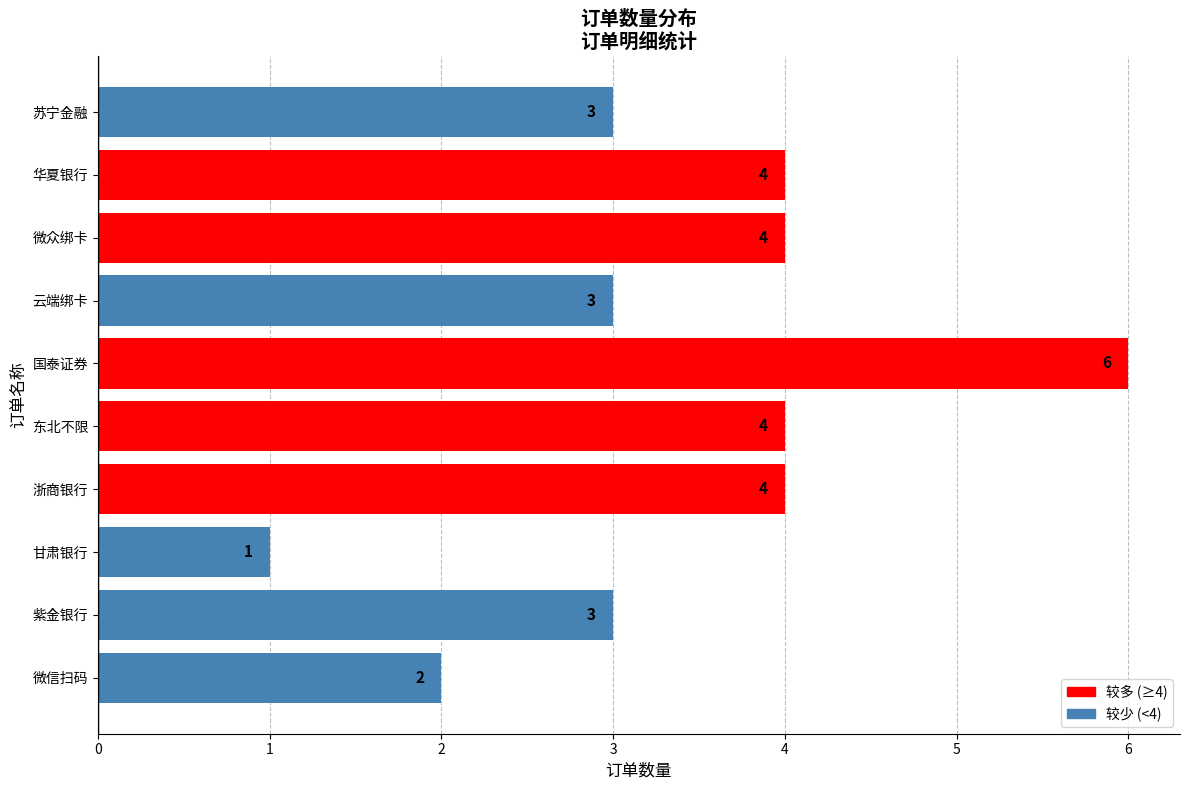

What is the change in value from 浙商银行 to 国泰证券?

+2